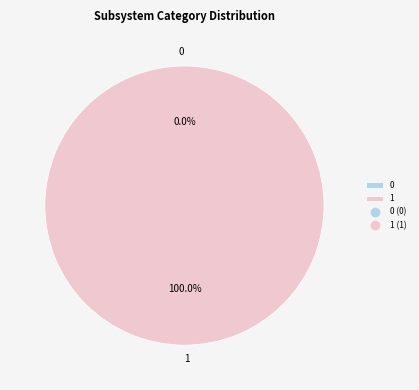

What percentage is the 1 slice, to the nearest percent?

100%